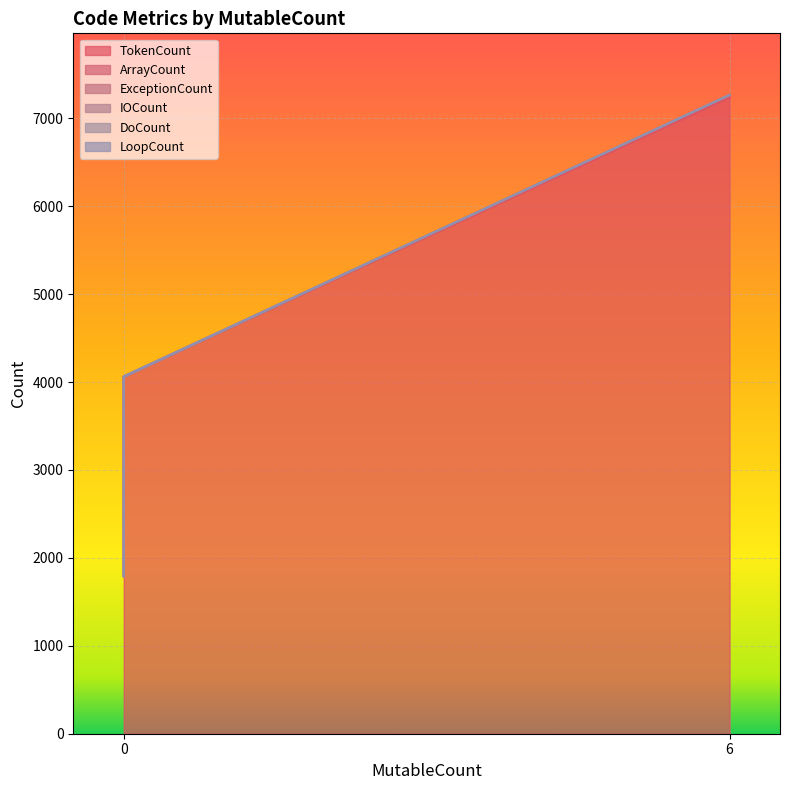

Count the number of data series in this chart.

6